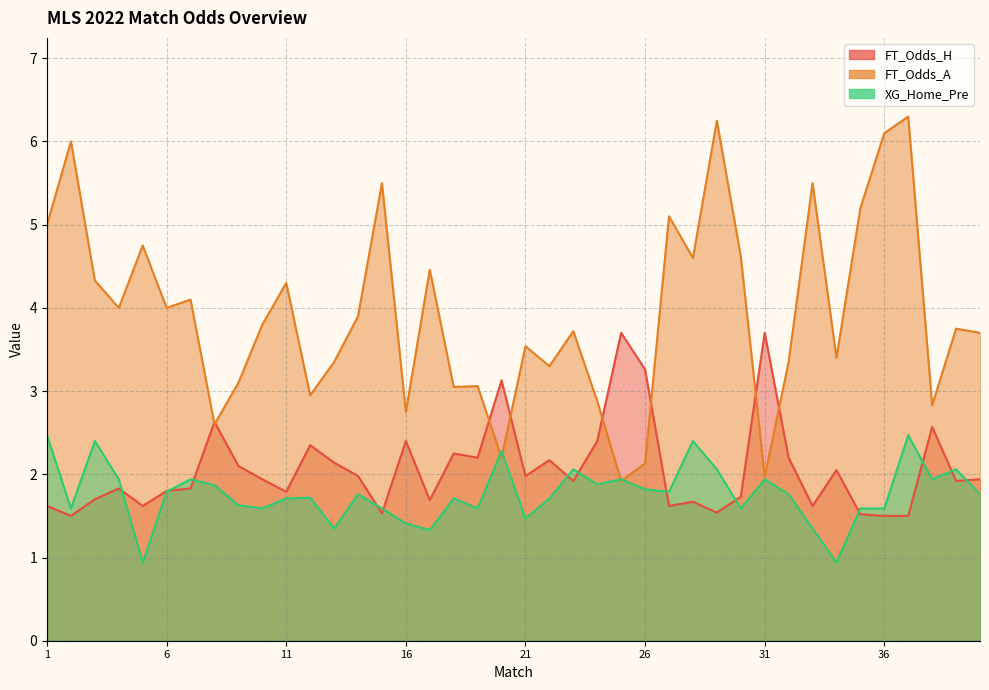

Is the value of FT_Odds_A at 26 greater than the value of FT_Odds_H at 31?

Yes